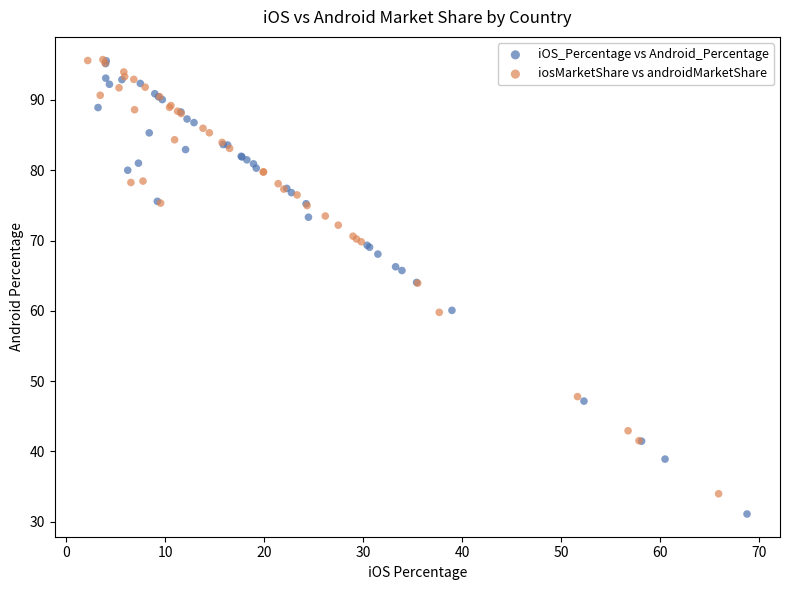

Which series contains the lowest Y value?

iOS_Percentage vs Android_Percentage